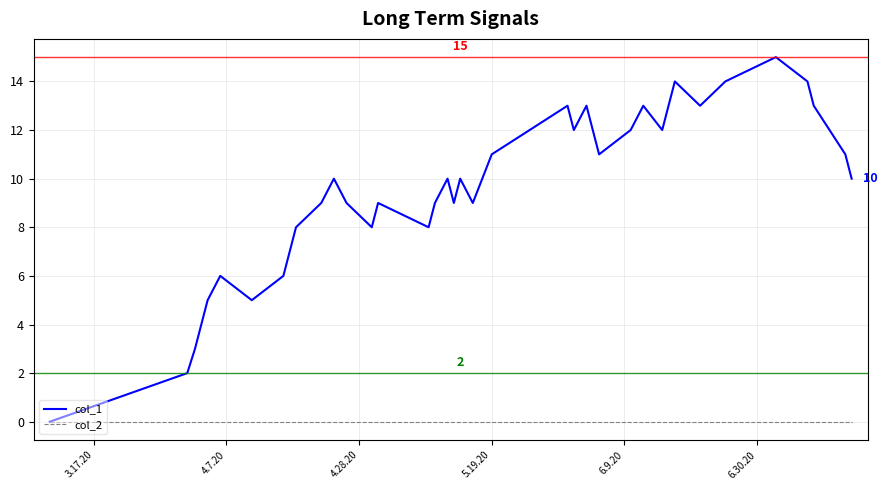

List the series in order of their peak value, lowest first.

col_2, col_1